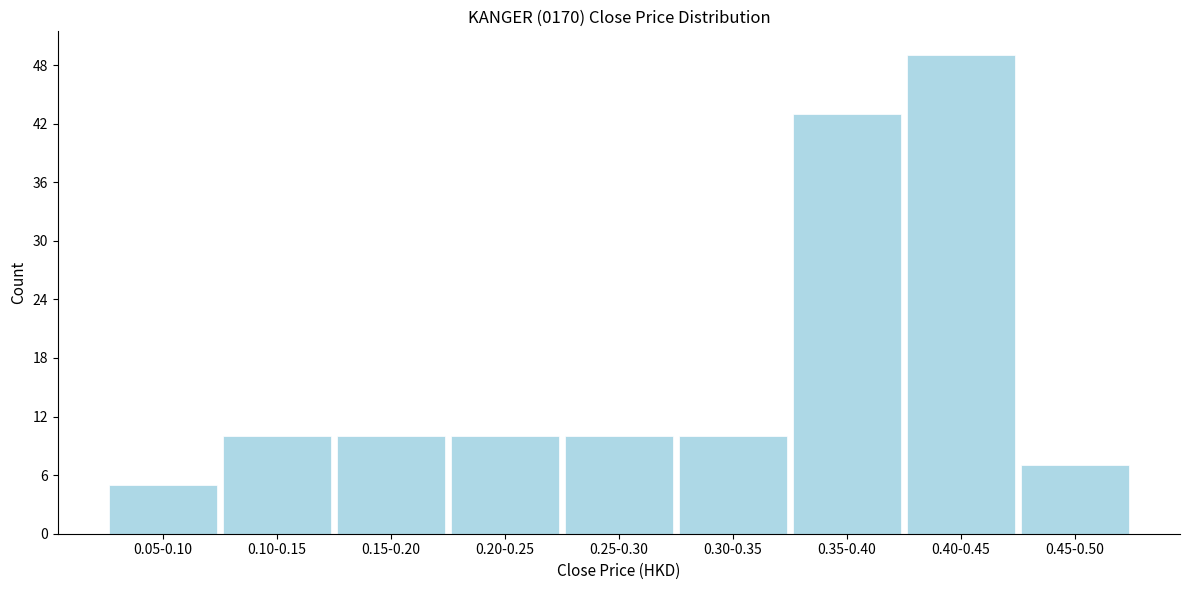

Reading right to left, extract all data points from this chart.

0.45-0.50=7	0.40-0.45=49	0.35-0.40=43	0.30-0.35=10	0.25-0.30=10	0.20-0.25=10	0.15-0.20=10	0.10-0.15=10	0.05-0.10=5